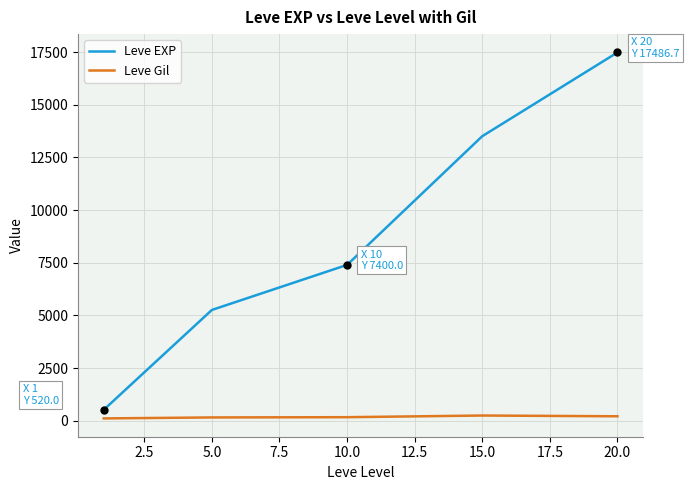

Which series has the widest spread of values?

Leve EXP